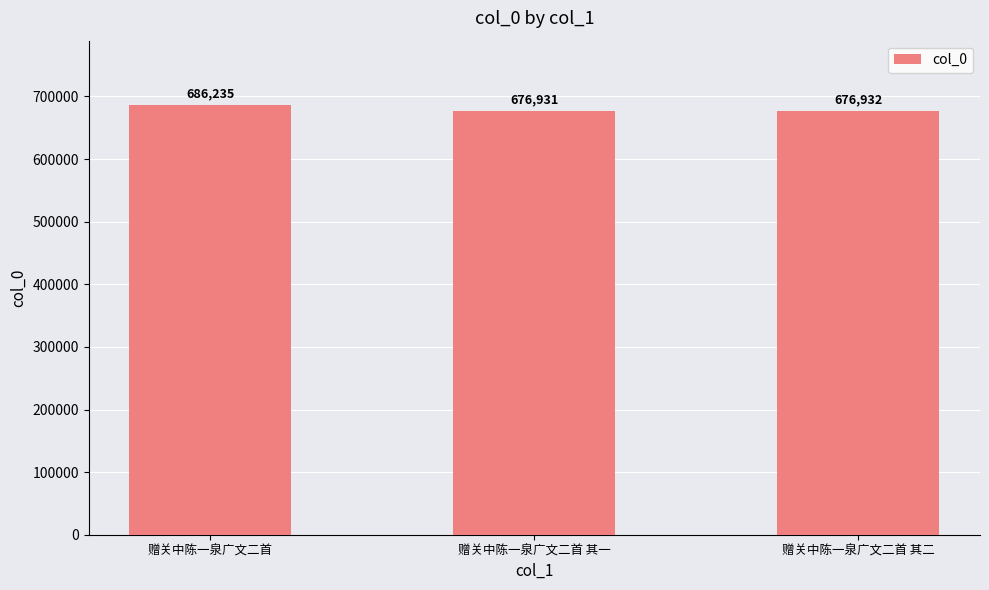

What is the change in value from 赠关中陈一泉广文二首 to 赠关中陈一泉广文二首 其二?

-9303